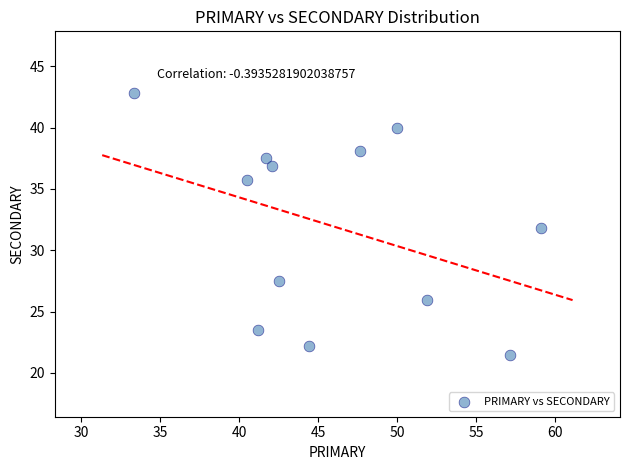

What is the average X value?

46.0